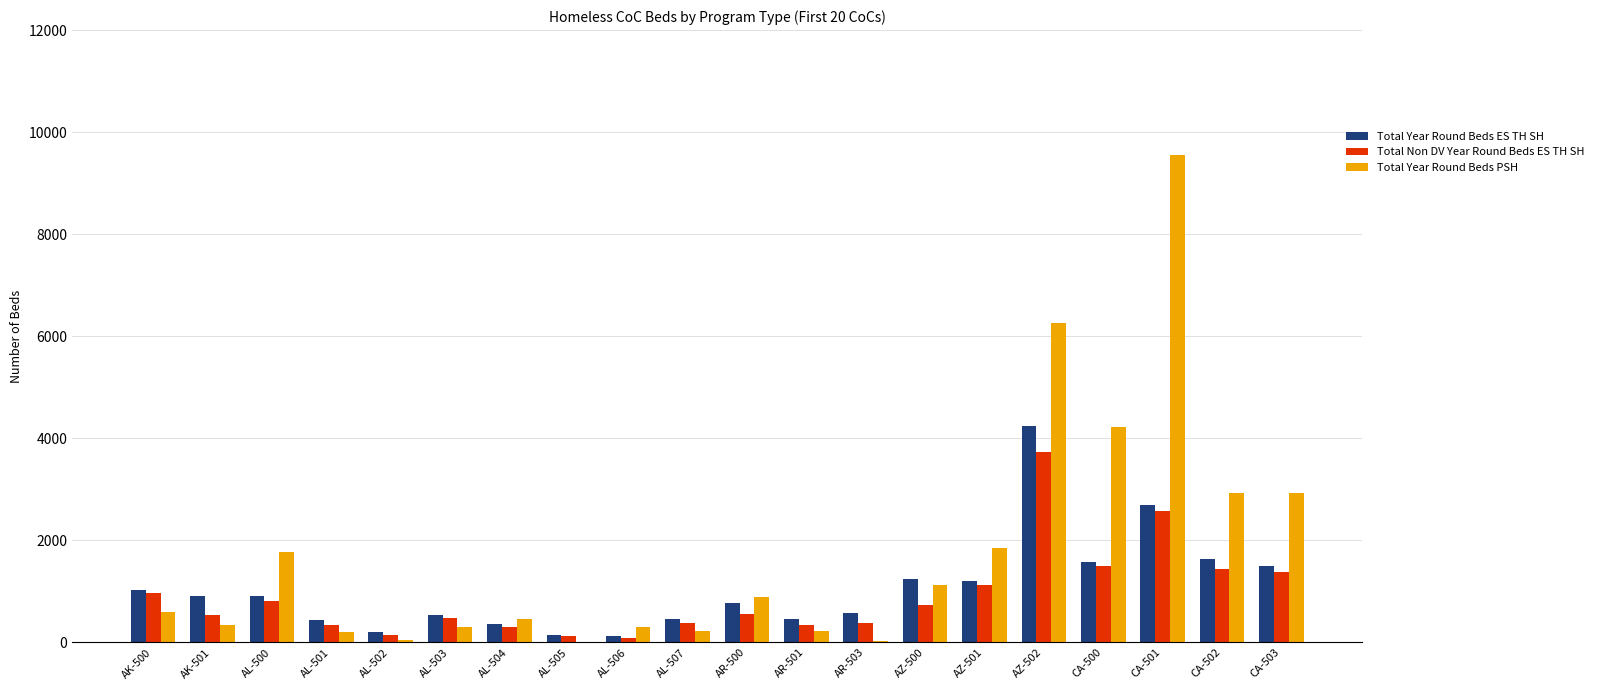

The value of Total Non DV Year Round Beds ES TH SH at AZ-500 is 298. True or false?

False